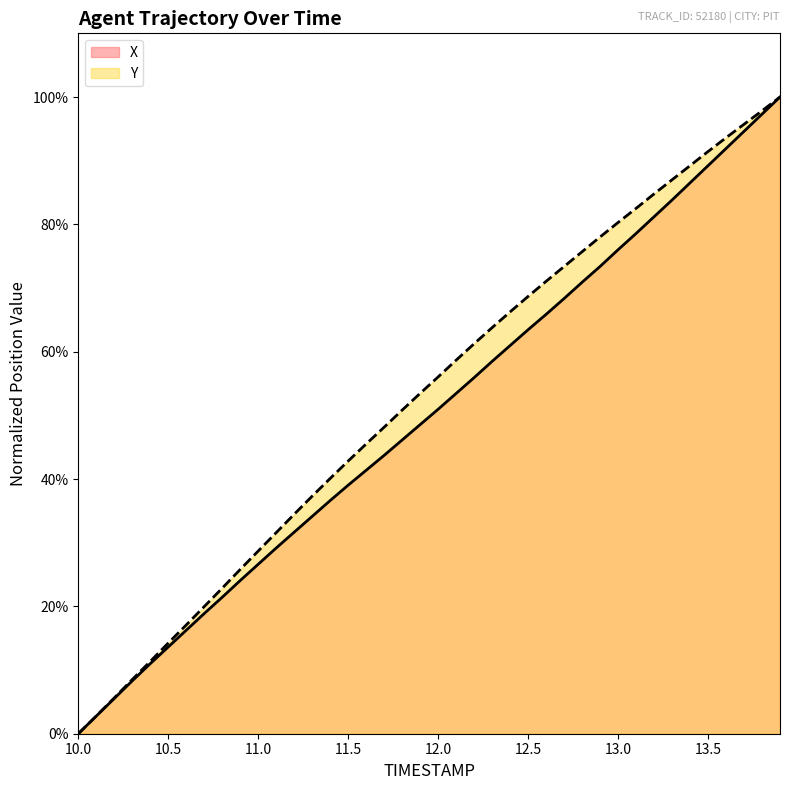

True or false: X has more than 0 interior local peaks.

False